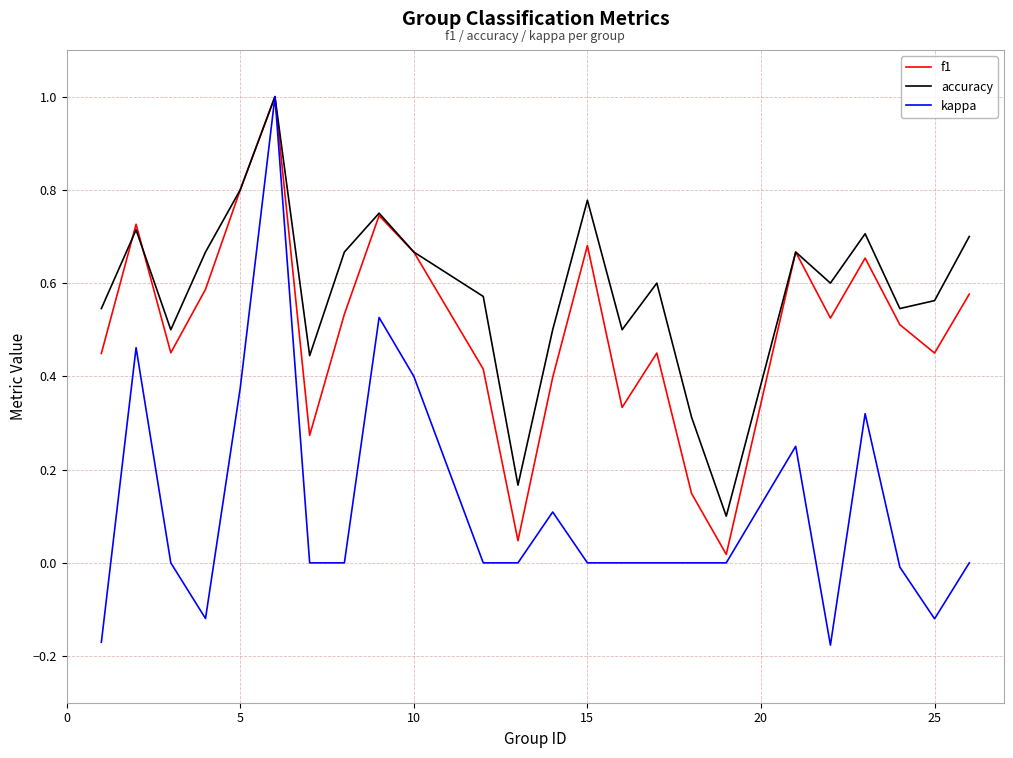

Rank the series by their average value, from highest to lowest.

accuracy, f1, kappa